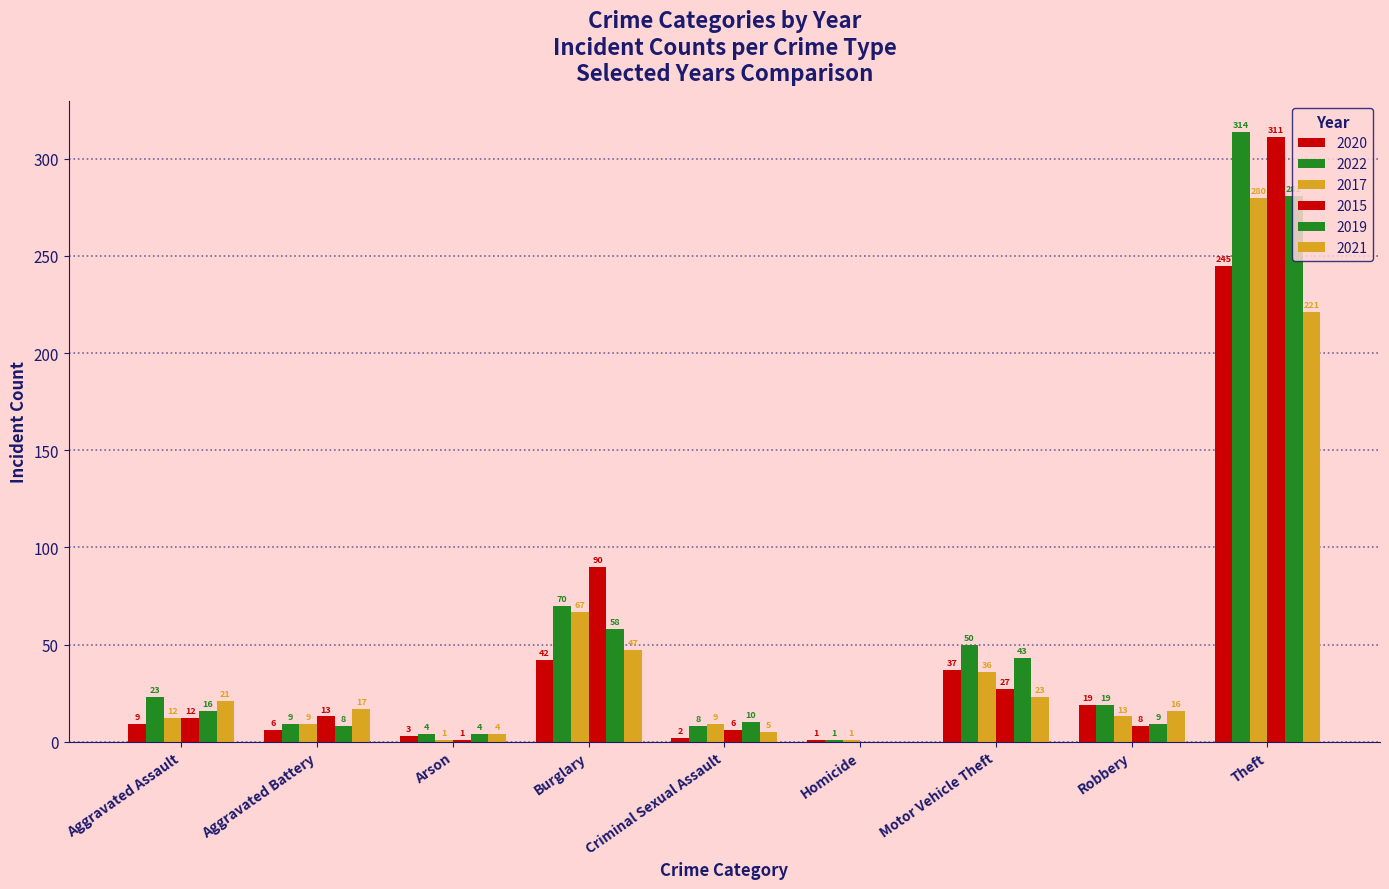

Count the number of data series in this chart.

6